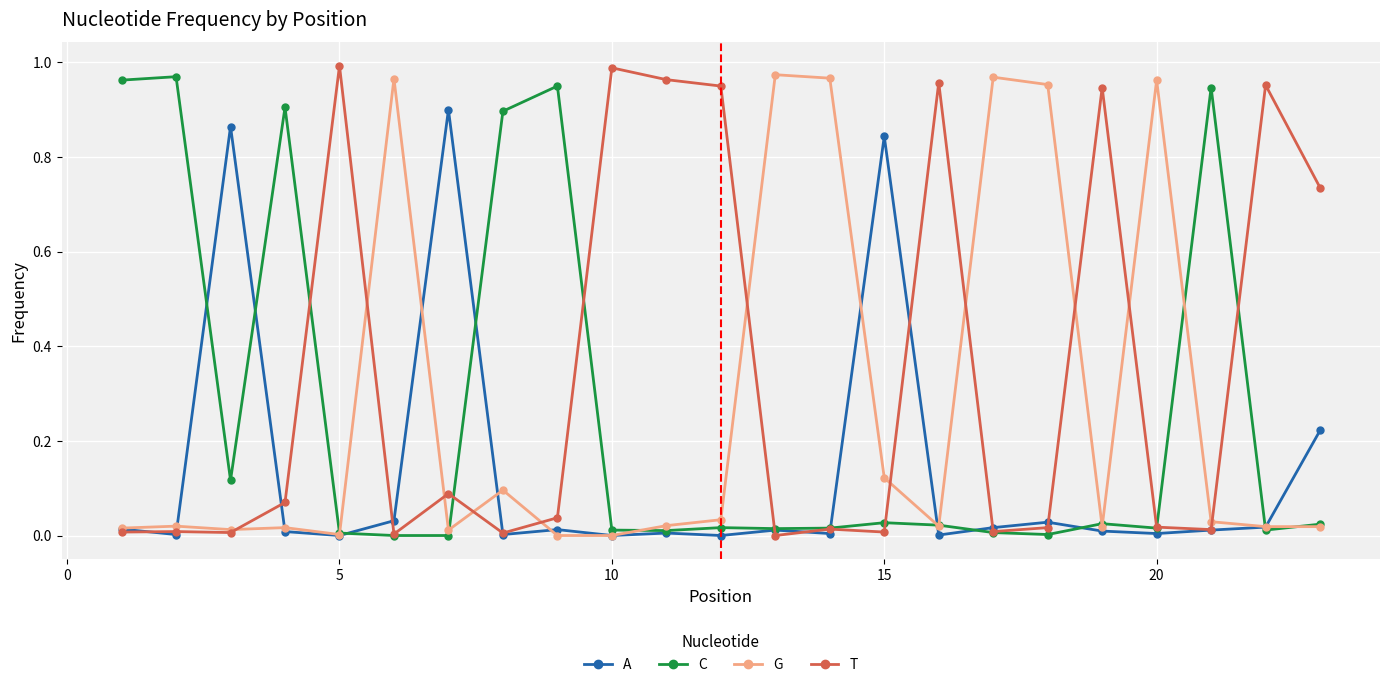

True or false: T has more than 0 interior local peaks.

True